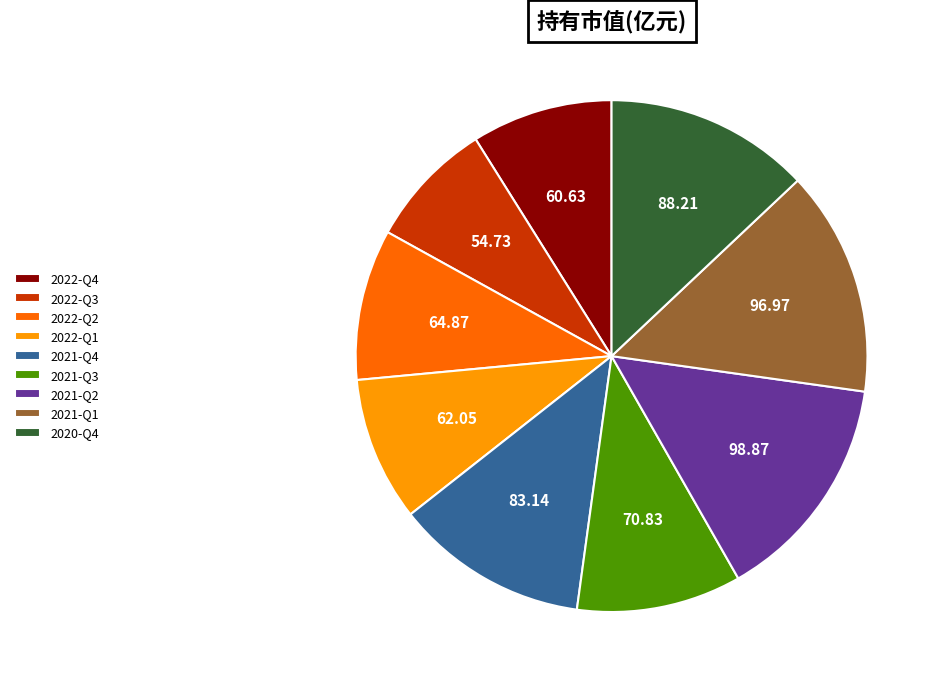

Between 2020-Q4 and 2021-Q2, which is larger?

2021-Q2